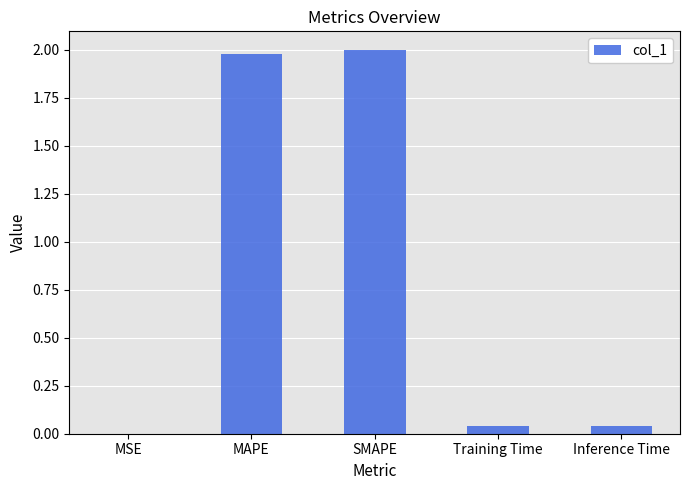

The value at MAPE is 3.1. True or false?

False